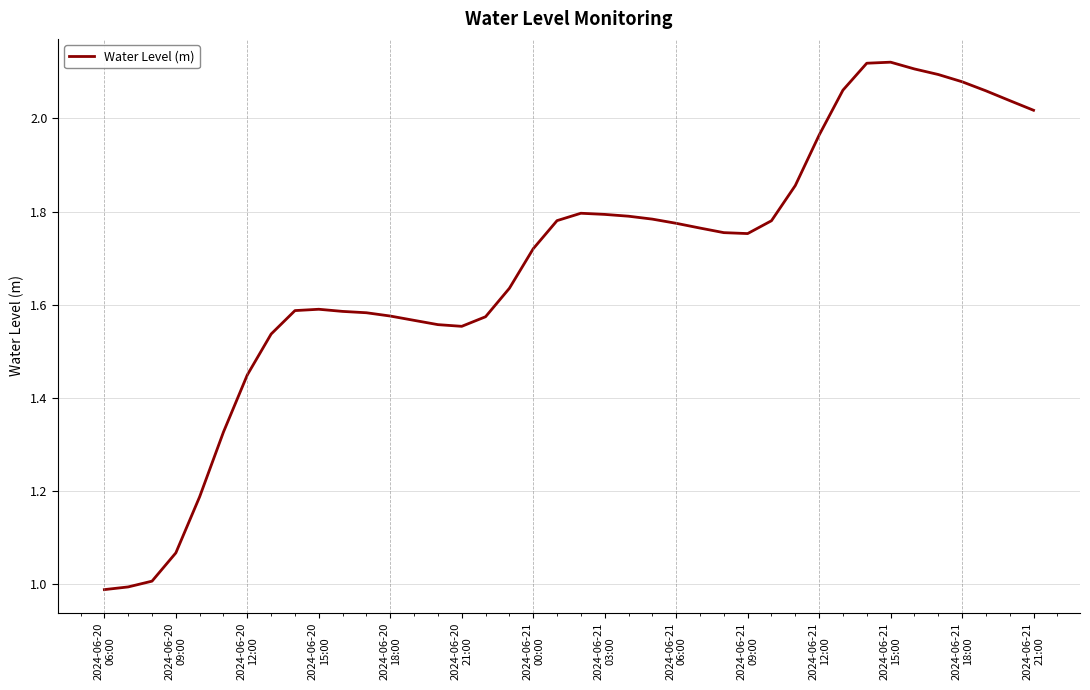

How many lines are shown in the chart?

1